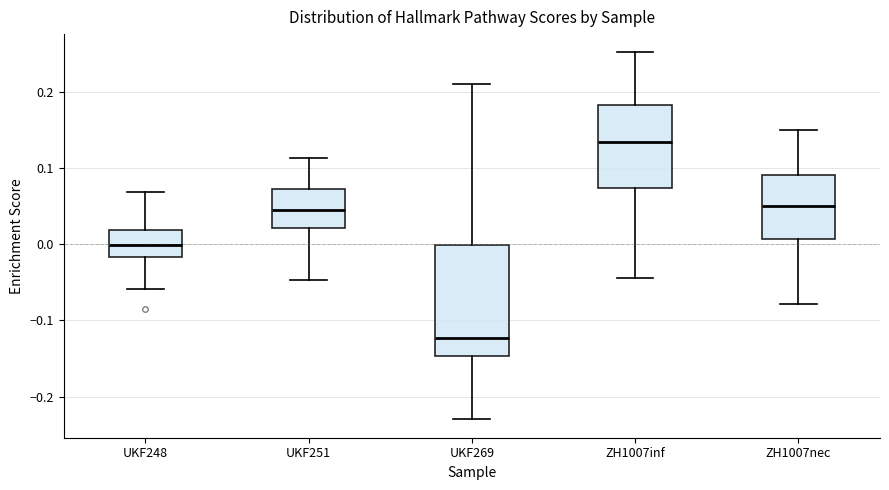

Reading left to right, read every box against the y-axis: the position of its median line, the range the box covers, and the ends of its whiskers. The values are not printed on the chart, so give them approximately, as read against the axis.

UKF248: median 0.00, box -0.02 to 0.02, whiskers -0.06 to 0.07
UKF251: median 0.04, box 0.02 to 0.07, whiskers -0.05 to 0.11
UKF269: median -0.12, box -0.15 to 0.00, whiskers -0.23 to 0.21
ZH1007inf: median 0.13, box 0.07 to 0.18, whiskers -0.04 to 0.25
ZH1007nec: median 0.05, box 0.01 to 0.09, whiskers -0.08 to 0.15